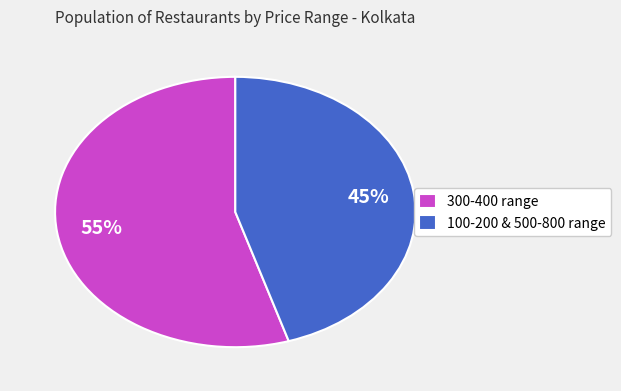

How many slices are in this pie chart?

2